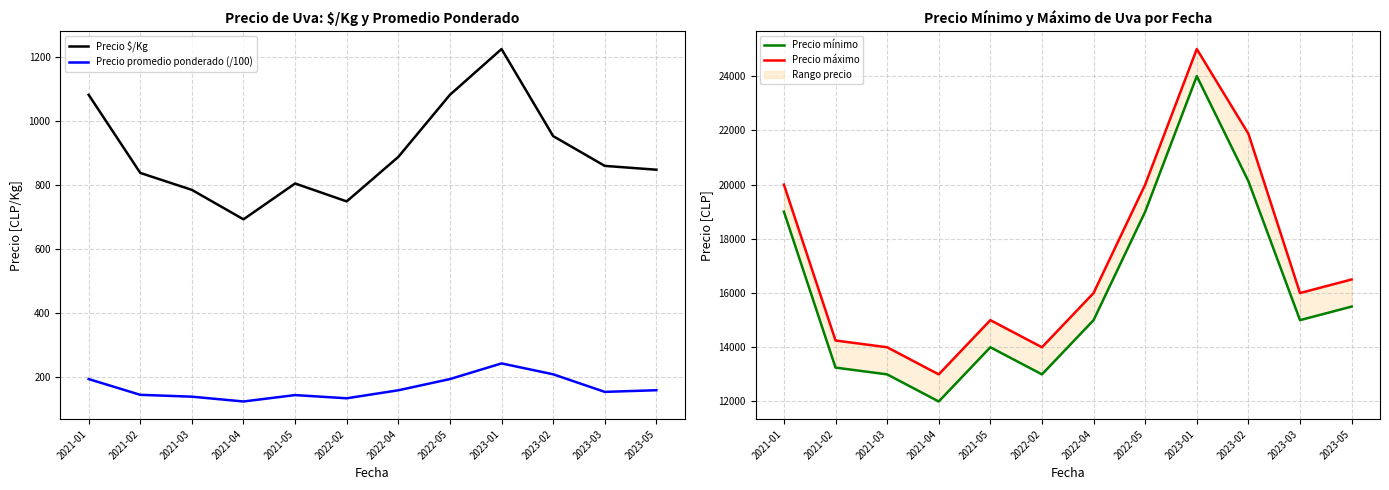

The Precio máximo series shows 9592.6 at 2021-02. True or false?

False